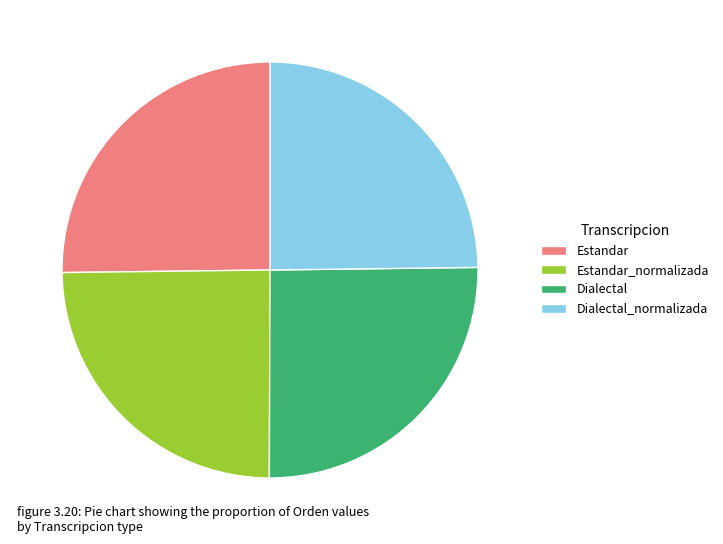

What is the ratio of the value at Dialectal_normalizada to the value at Estandar?

1.0